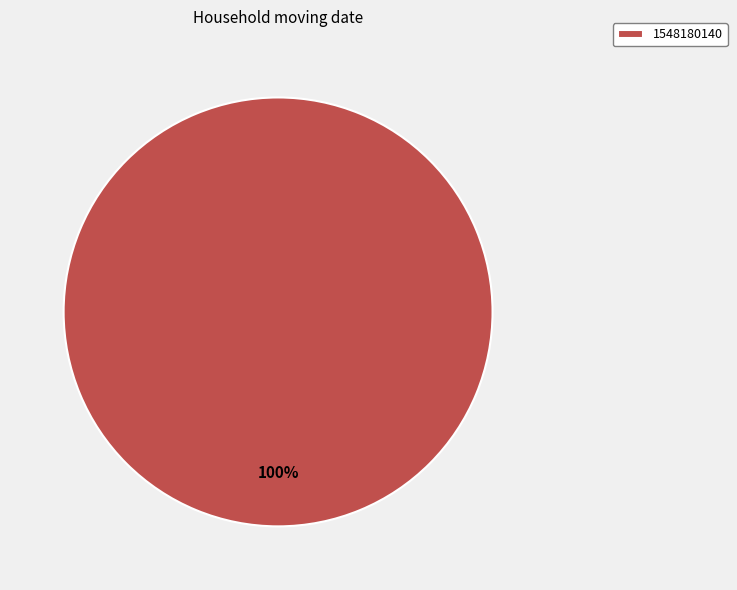

True or false: 1548180140 accounts for 100% of the total.

True